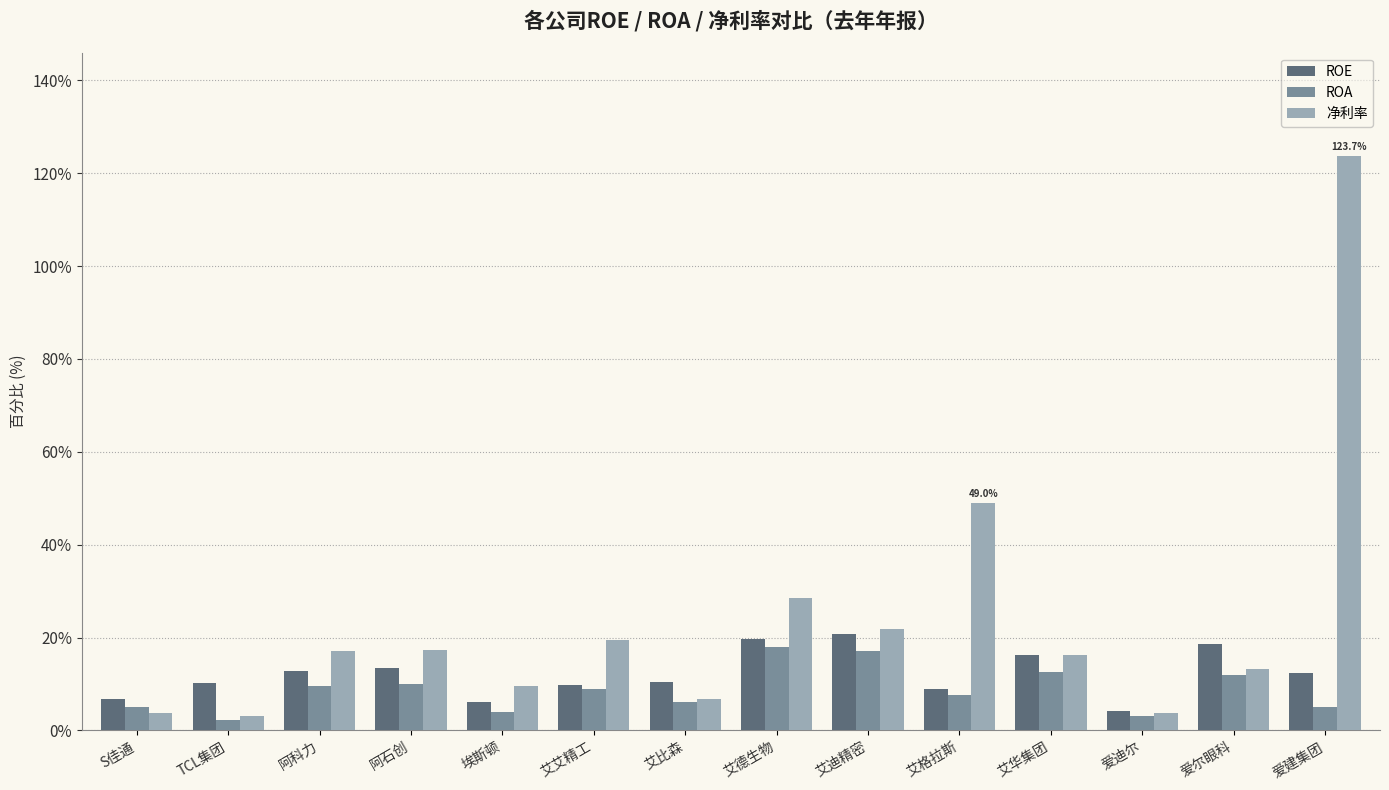

Where is 净利率 nearest to the value 63?

艾格拉斯